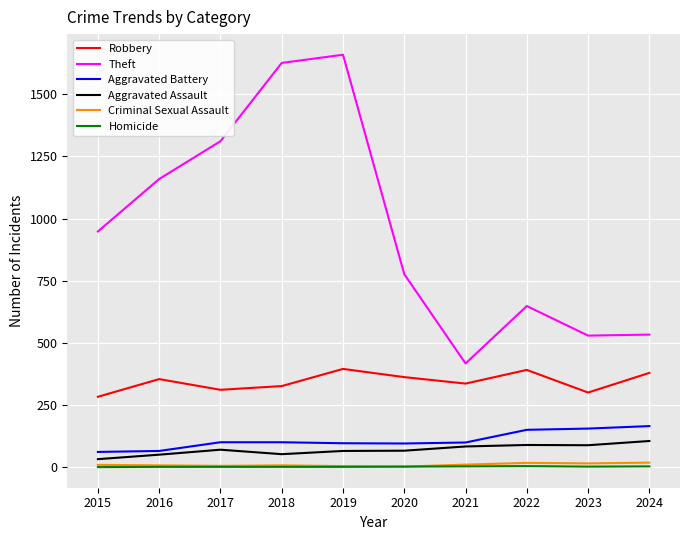

True or false: Criminal Sexual Assault and Theft intersect in this chart.

False